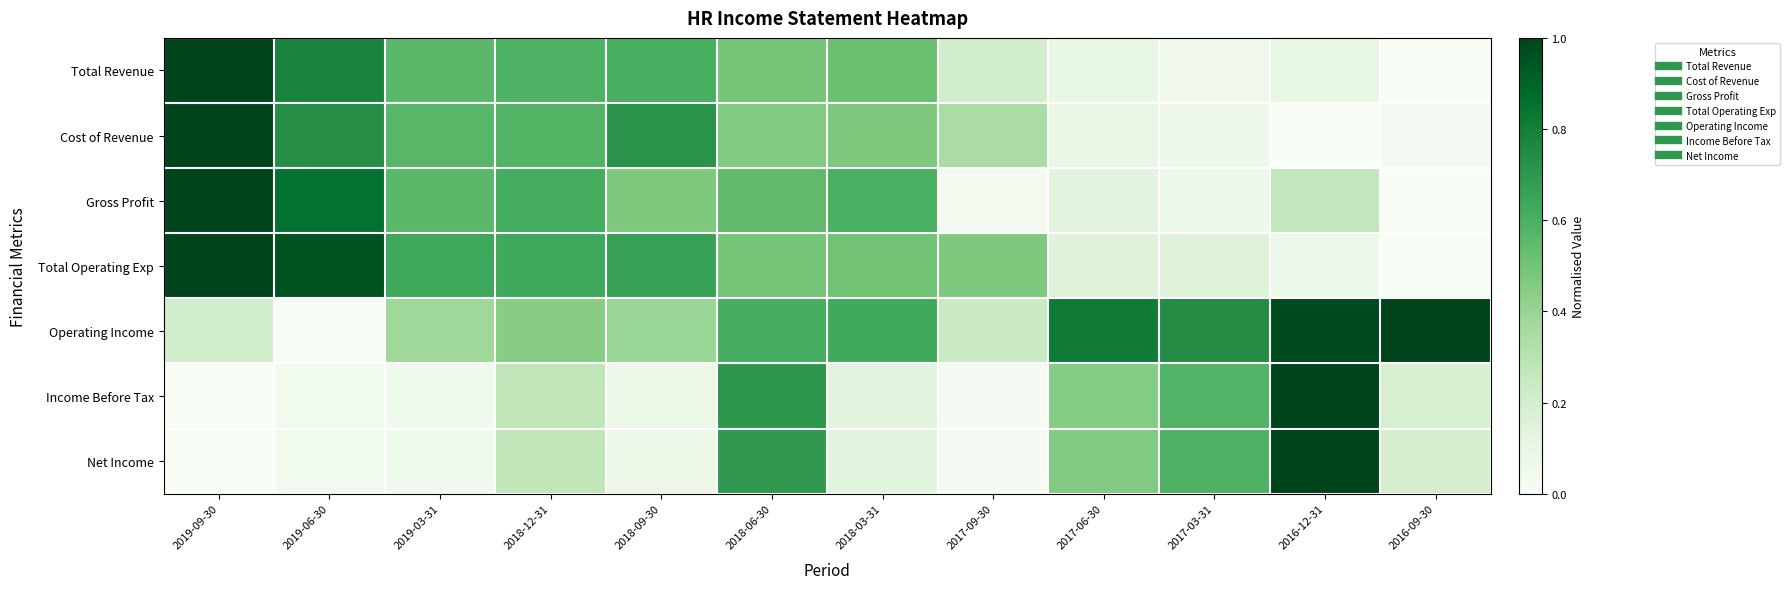

Between 2019-09-30 and 2018-06-30, which is larger?

2019-09-30